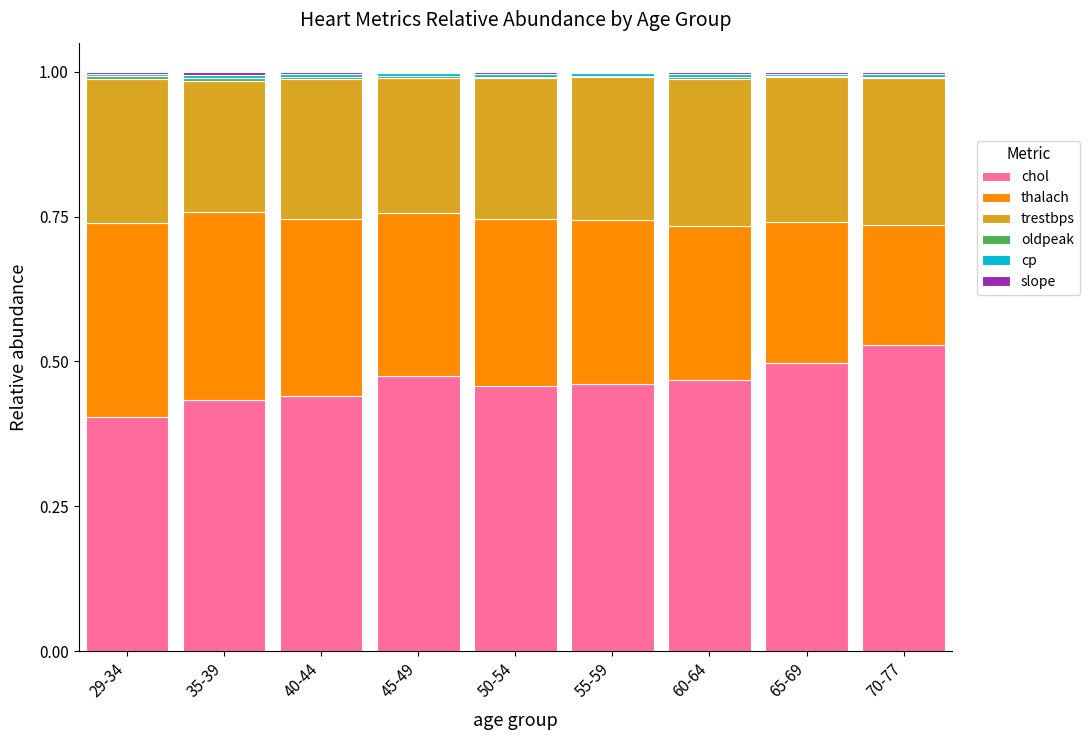

True or false: chol has a value of 0.5 at 50-54.

True